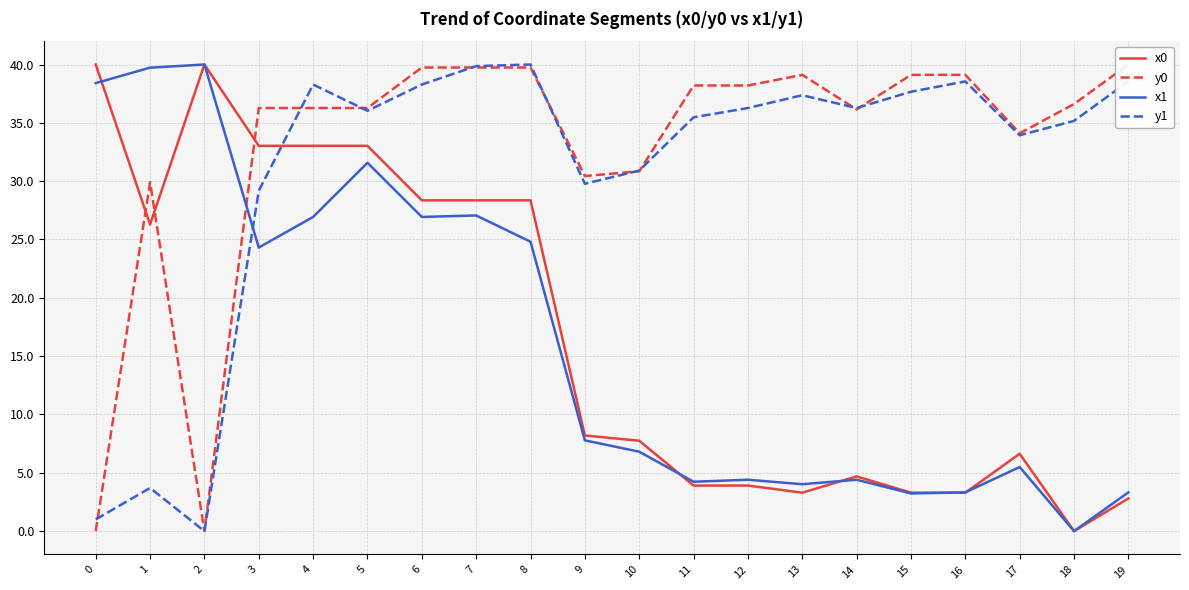

What is the difference between the y1 values at 11 and 4?

2.8